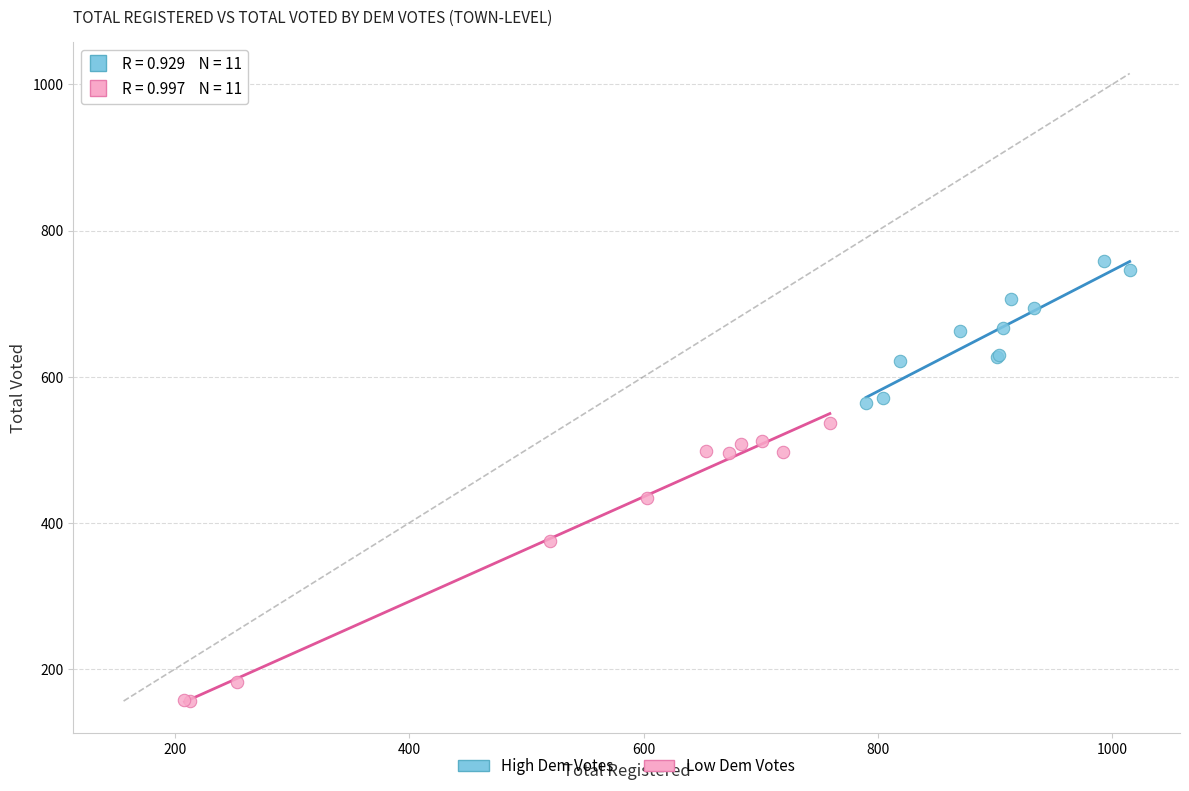

Which series reaches the minimum Y coordinate?

Low Dem Votes